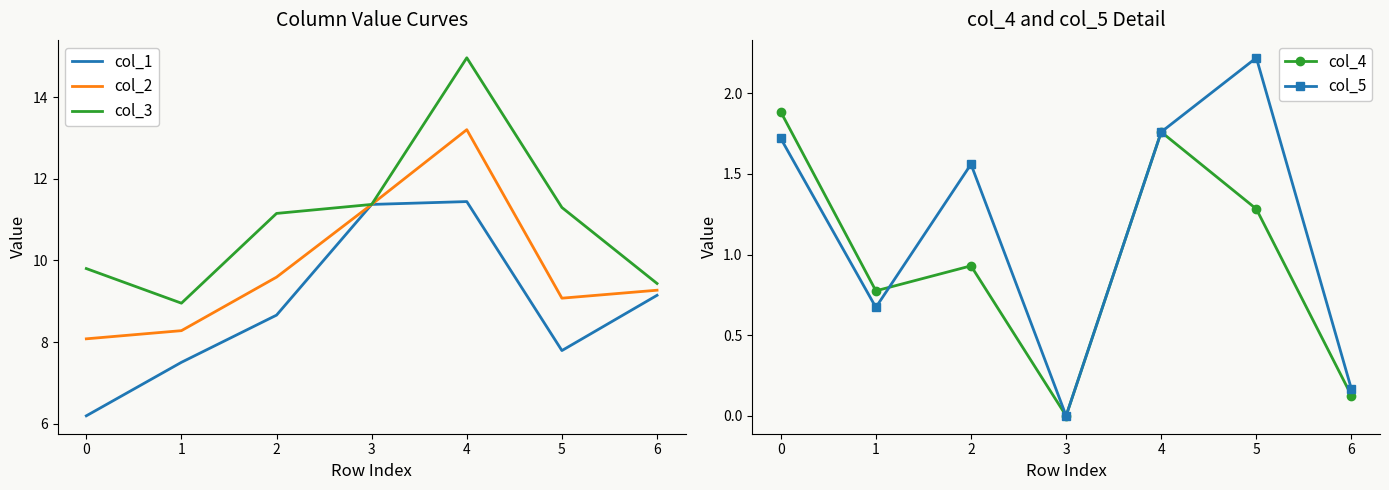

What is the minimum value for col_1?

6.2